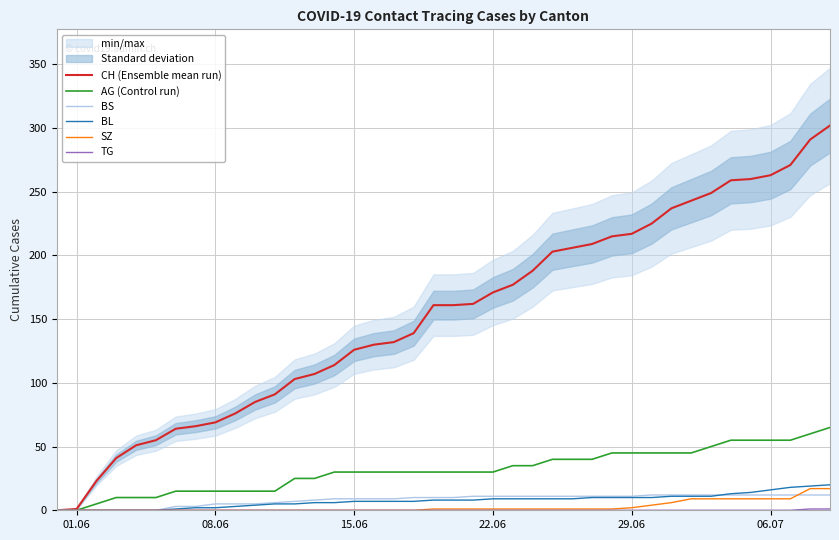

Reading left to right, list all the values displayed in this chart.

CH (Ensemble mean run): 0	1	23	41	51	55	64	66	69	76	85	91	103	107	114	126	130	132	139	161	161	162	171	177	188	203	206	209	215	217	225	237	243	249	259	260	263	271	291	302
AG (Control run): 0	0	5	10	10	10	15	15	15	15	15	15	25	25	30	30	30	30	30	30	30	30	30	35	35	40	40	40	45	45	45	45	45	50	55	55	55	55	60	65
BS: 0	0	0	0	0	0	3	3	5	5	5	6	7	8	9	9	9	9	10	10	10	11	11	11	11	11	11	11	11	11	12	12	12	12	12	12	12	12	12	12
BL: 0	0	0	0	0	0	1	2	2	3	4	5	5	6	6	7	7	7	7	8	8	8	9	9	9	9	9	10	10	10	10	11	11	11	13	14	16	18	19	20
SZ: 0	0	0	0	0	0	0	0	0	0	0	0	0	0	0	0	0	0	0	1	1	1	1	1	1	1	1	1	1	2	4	6	9	9	9	9	9	9	17	17
TG: 0	0	0	0	0	0	0	0	0	0	0	0	0	0	0	0	0	0	0	0	0	0	0	0	0	0	0	0	0	0	0	0	0	0	0	0	0	0	1	1